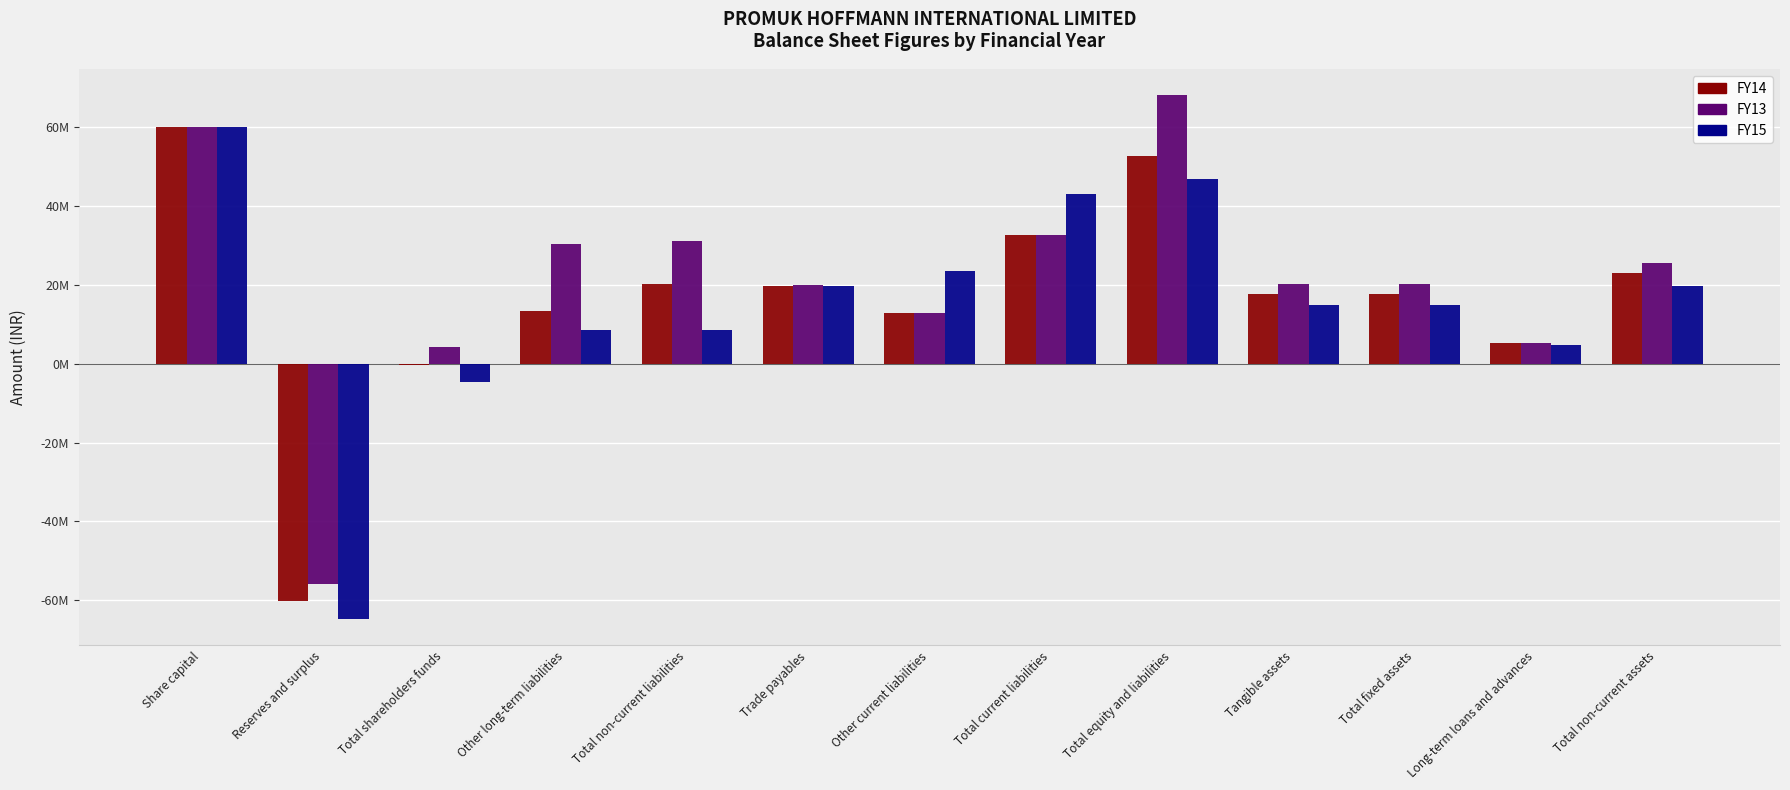

What is the sum of the FY14 values at Total fixed assets and Other long-term liabilities?

31086503